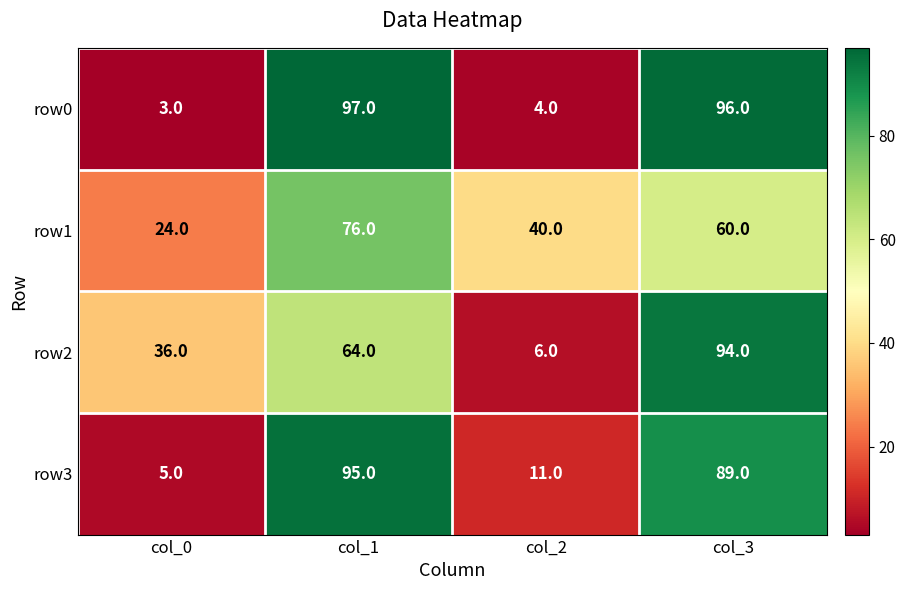

How many row2 values are between 36 and 94?

3